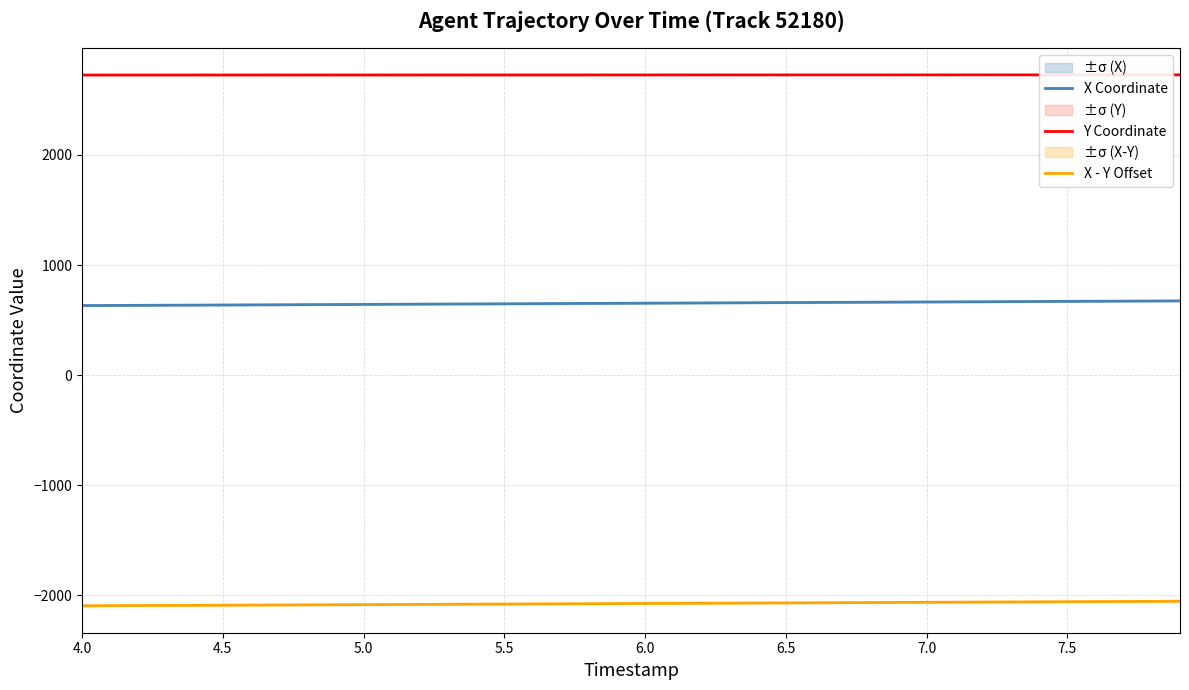

True or false: X Coordinate and X - Y Offset cross at least once.

False